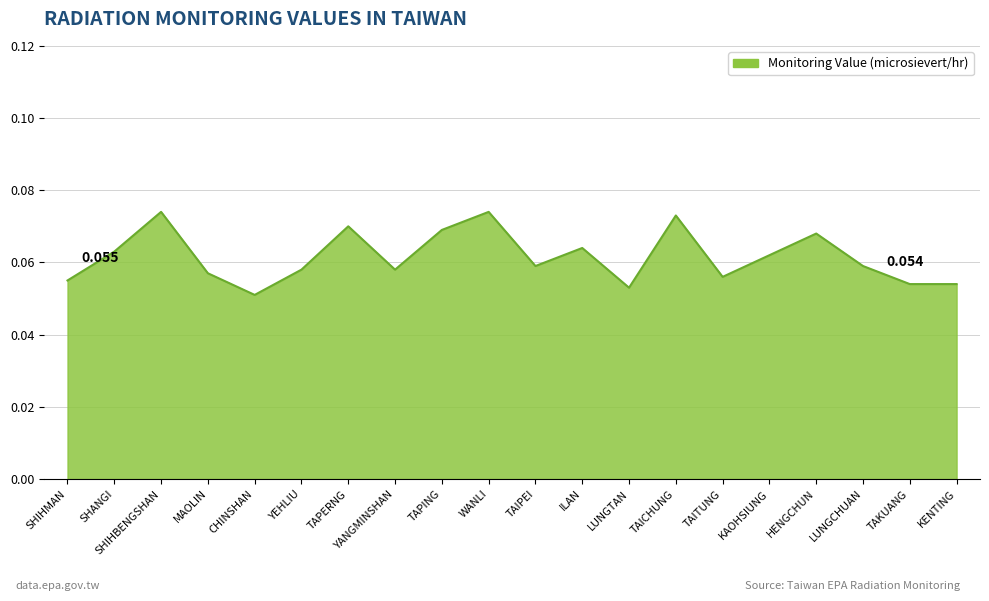

Between MAOLIN and ILAN, which is larger?

ILAN